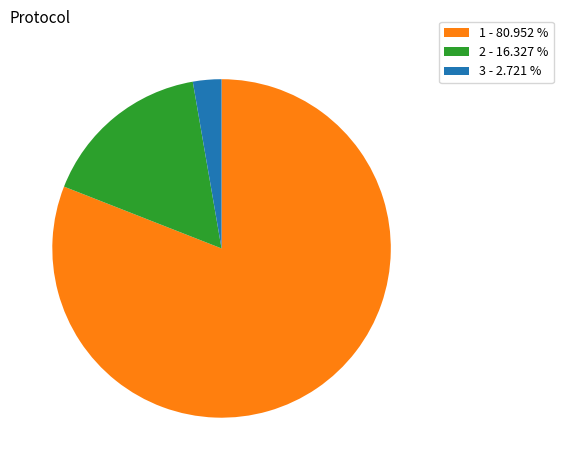

The 3 slice represents 3% of the pie. True or false?

True